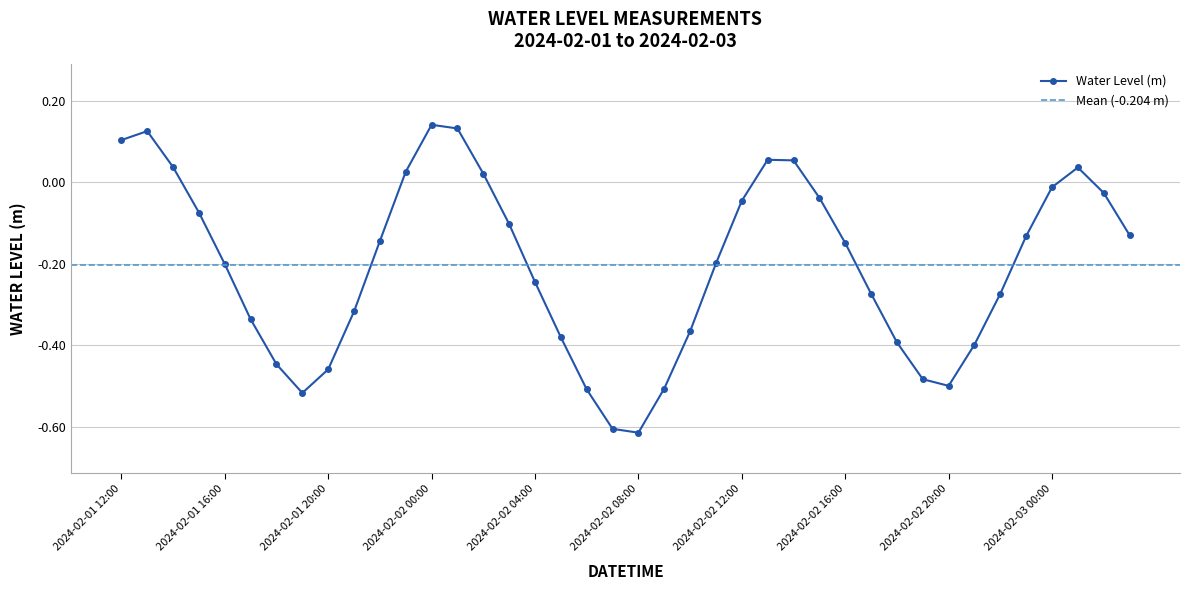

What is the difference between the maximum and minimum values?

0.8